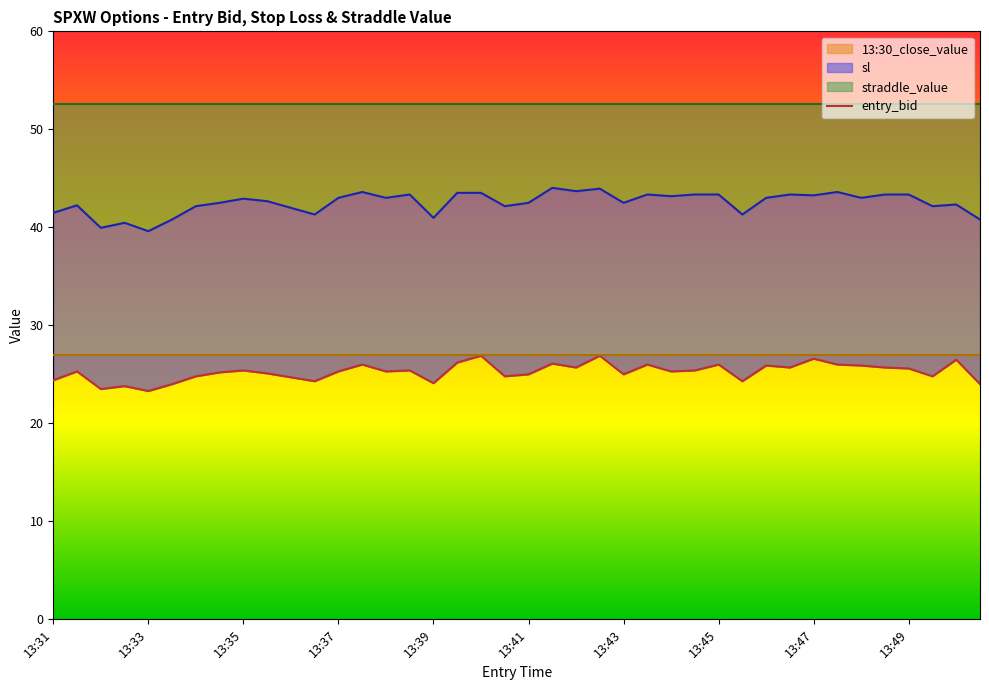

How many values are below 25?

13